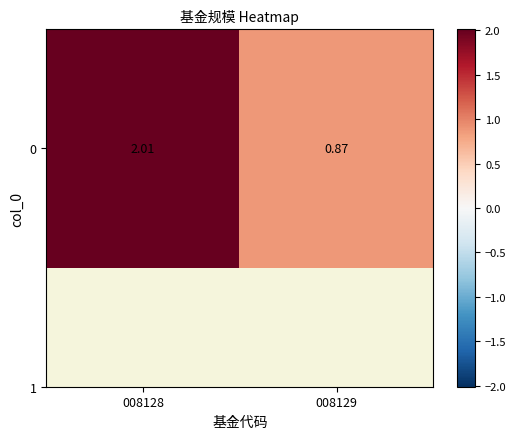

What is the sum of the values at 008129 and 008128?

2.9